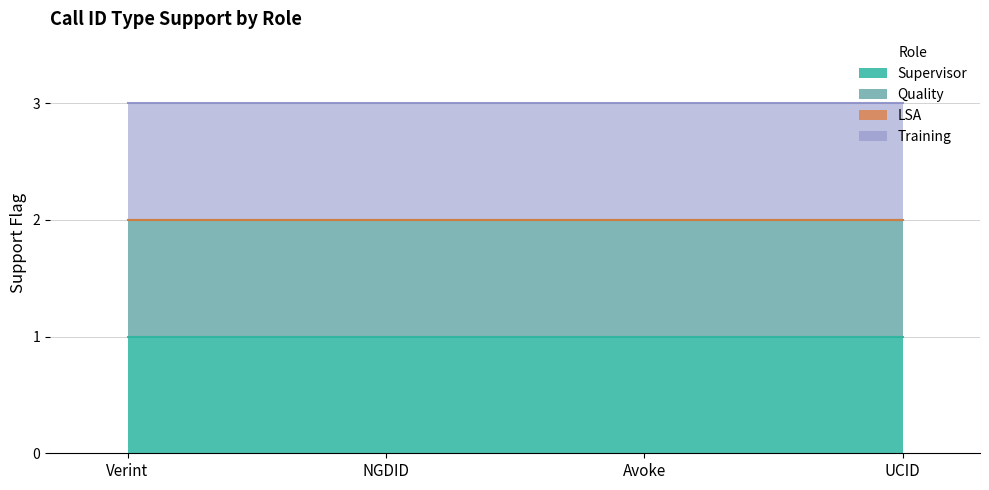

Which category has the lowest value in the Training series?

Verint